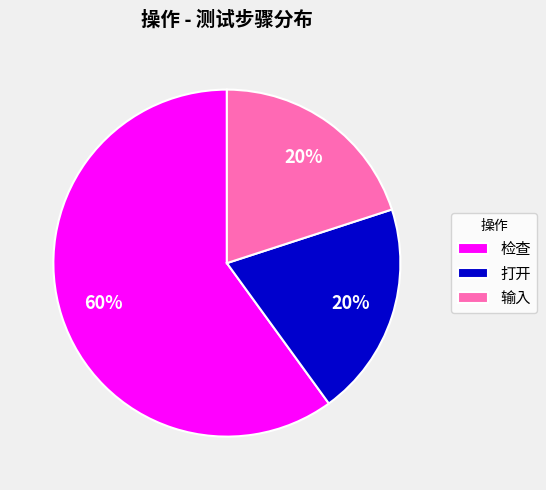

What is the ratio of the value at 打开 to the value at 检查?

0.3